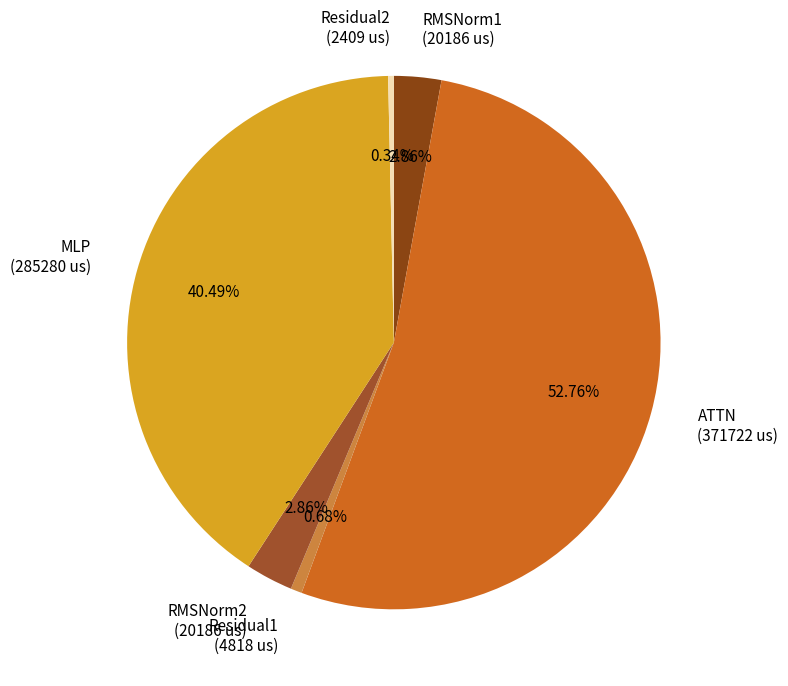

To the nearest percent, what is the combined percentage of RMSNorm2 and Residual1?

4%